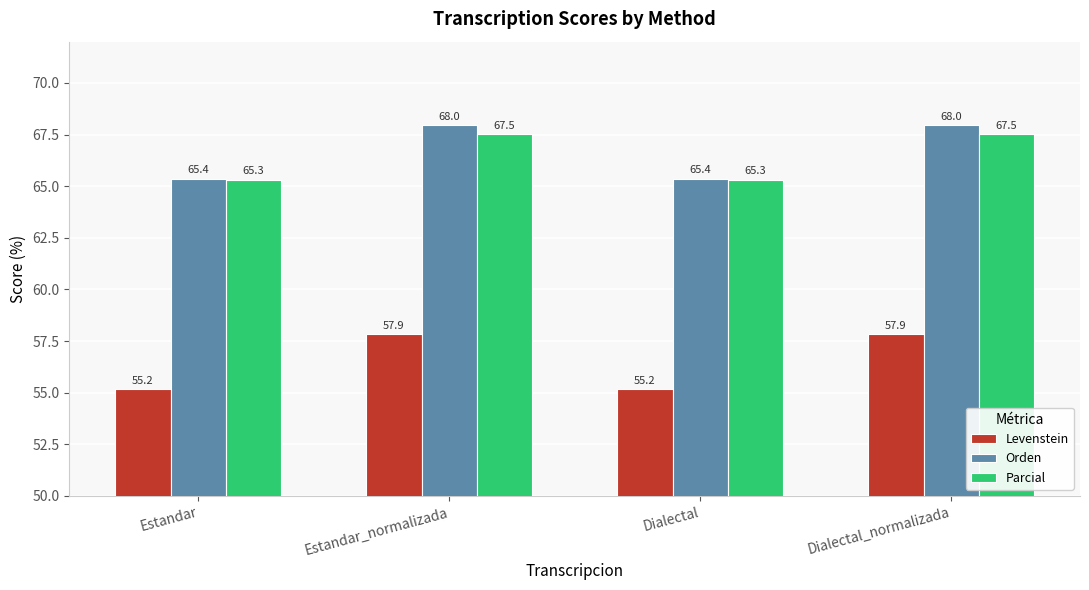

Where does the Parcial series first go above 67?

Estandar_normalizada